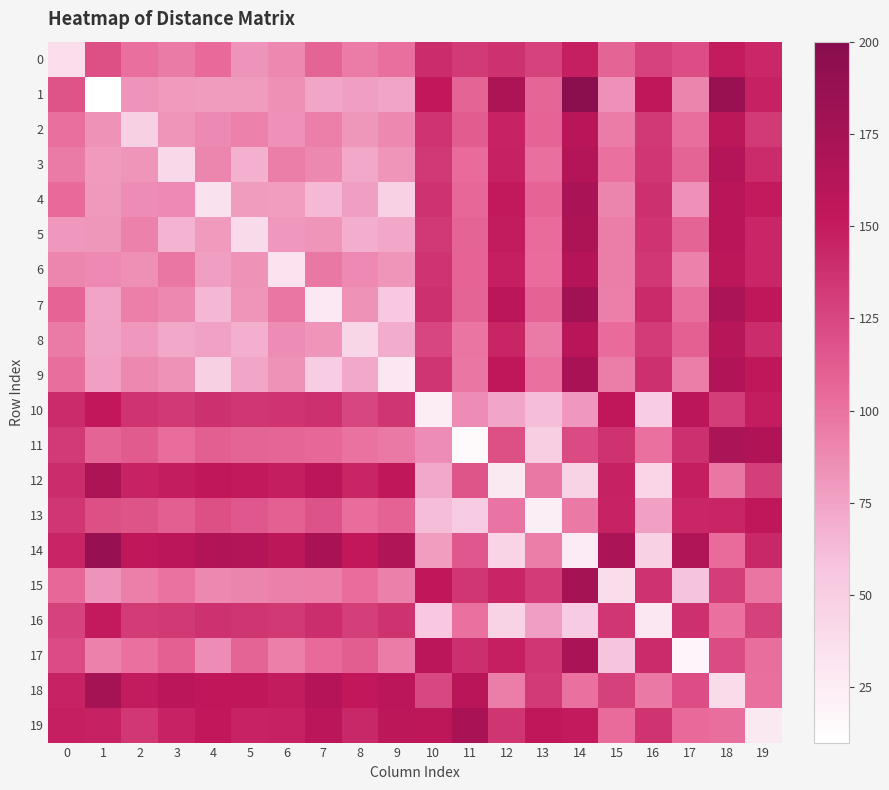

Reading left to right, list all the values displayed in this chart.

0: 0=37.1	1=119.3	2=101.6	3=96.0	4=104.4	5=83.2	6=89.2	7=107.7	8=94.9	9=101.9	10=140.6	11=131.8	12=137.4	13=126.7	14=147.6	15=107.7	16=127.2	17=121.3	18=150.1	19=143.1
1: 0=117.5	1=10.6	2=83.0	3=79.2	4=78.9	5=78.7	6=85.0	7=73.7	8=77.0	9=74.3	10=152.0	11=107.8	12=170.1	13=107.0	14=196.3	15=84.5	16=154.0	17=90.8	18=184.5	19=145.9
2: 0=101.5	1=84.2	2=48.2	3=82.5	4=87.6	5=92.1	6=84.4	7=93.3	8=81.8	9=89.0	10=135.8	11=111.8	12=145.3	13=108.4	14=159.9	15=95.3	16=133.1	17=102.6	18=156.8	19=132.4
3: 0=95.9	1=79.7	2=82.3	3=40.7	4=89.9	5=67.5	6=94.0	7=89.0	8=72.0	9=82.4	10=132.8	11=104.1	12=147.0	13=101.7	14=163.2	15=100.6	16=134.1	17=108.0	18=163.7	19=141.0
4: 0=104.8	1=80.3	2=86.8	3=88.2	4=34.2	5=78.5	6=77.6	7=64.1	8=76.9	9=47.3	10=136.8	11=106.3	12=151.7	13=108.1	14=171.3	15=90.4	16=137.8	17=84.9	18=159.6	19=150.5
5: 0=81.1	1=81.4	2=92.0	3=66.6	4=79.4	5=39.9	6=81.2	7=82.3	8=68.7	9=73.0	10=132.6	11=107.4	12=149.6	13=104.2	14=169.0	15=94.0	16=135.9	17=107.5	18=160.0	19=144.2
6: 0=90.1	1=88.3	2=85.5	3=97.8	4=77.2	5=84.1	6=33.3	7=97.3	8=88.0	9=82.3	10=136.0	11=108.3	12=147.4	13=102.8	14=162.2	15=94.2	16=133.5	17=92.3	18=156.5	19=144.3
7: 0=108.3	1=73.9	2=93.3	3=89.3	4=64.2	5=82.0	6=98.0	7=28.9	8=84.0	9=55.1	10=137.7	11=107.5	12=157.7	13=109.3	14=179.2	15=93.7	16=141.9	17=102.7	18=170.5	19=154.3
8: 0=95.7	1=75.0	2=81.1	3=71.8	4=75.7	5=68.2	6=86.9	7=82.6	8=43.8	9=69.4	10=125.6	11=99.1	12=144.8	13=95.7	14=160.3	15=103.5	16=131.0	17=109.9	18=161.3	19=140.4
9: 0=102.5	1=76.6	2=89.3	3=84.0	4=48.2	5=73.5	6=83.6	7=51.1	8=72.1	9=30.5	10=135.2	11=98.1	12=153.6	13=101.2	14=172.4	15=94.1	16=138.1	17=94.0	18=165.3	19=154.6
10: 0=141.0	1=151.9	2=136.2	3=132.8	4=138.3	5=134.5	6=135.4	7=138.1	8=125.5	9=135.3	10=24.6	11=86.5	12=73.7	13=61.2	14=80.6	15=154.4	16=51.4	17=158.3	18=130.0	19=148.9
11: 0=132.3	1=107.6	2=112.4	3=103.3	4=110.7	5=107.8	6=107.1	7=106.0	8=99.9	9=96.8	10=87.1	11=15.0	12=119.3	13=49.5	14=122.4	15=136.2	16=101.1	17=138.3	18=170.4	19=167.3
12: 0=140.5	1=169.2	2=145.6	3=148.9	4=153.2	5=151.1	6=148.2	7=158.3	8=144.7	9=154.2	10=72.3	11=116.5	12=28.3	13=97.2	14=46.9	15=146.8	16=44.6	17=148.8	18=97.7	19=129.3
13: 0=134.4	1=119.4	2=117.0	3=110.3	4=119.6	5=115.1	6=109.6	7=117.7	8=103.1	9=108.8	10=61.5	11=52.2	12=99.4	13=23.4	14=96.5	15=145.4	16=76.5	17=144.0	18=144.4	19=153.9
14: 0=144.4	1=187.6	2=153.6	3=157.7	4=165.5	5=163.9	6=156.5	7=172.3	8=152.0	9=166.1	10=77.6	11=115.0	12=45.4	13=94.2	14=25.9	15=170.9	16=47.4	17=166.5	18=103.8	19=142.2
15: 0=106.4	1=83.5	2=93.8	3=100.3	4=88.8	5=90.7	6=93.0	7=93.3	8=103.4	9=92.7	10=152.8	11=134.5	12=144.9	13=131.7	14=175.5	15=37.5	16=136.8	17=58.5	18=129.9	19=98.4
16: 0=126.9	1=150.3	2=131.5	3=132.9	4=136.9	5=134.9	6=132.7	7=139.6	8=129.1	9=136.6	10=54.9	11=101.0	12=46.3	13=77.5	14=52.8	15=134.5	16=30.0	17=138.0	18=101.1	19=128.0
17: 0=121.5	1=91.7	2=100.9	3=109.9	4=86.5	5=107.3	6=93.4	7=104.4	8=111.4	9=95.0	10=159.1	11=138.9	12=147.6	13=134.6	14=171.2	15=58.1	16=140.8	17=17.5	18=122.4	19=102.3
18: 0=145.5	1=174.8	2=149.7	3=157.5	4=152.8	5=154.0	6=149.7	7=162.7	8=151.9	9=157.7	10=124.0	11=159.6	12=94.4	13=132.3	14=100.6	15=127.9	16=96.3	17=121.0	18=39.5	19=101.9
19: 0=148.0	1=147.1	2=133.9	3=145.1	4=152.4	5=145.3	6=146.4	7=158.1	8=142.4	9=156.9	10=155.5	11=172.1	12=135.4	13=154.2	14=150.5	15=103.7	16=136.2	17=104.7	18=102.4	19=28.3